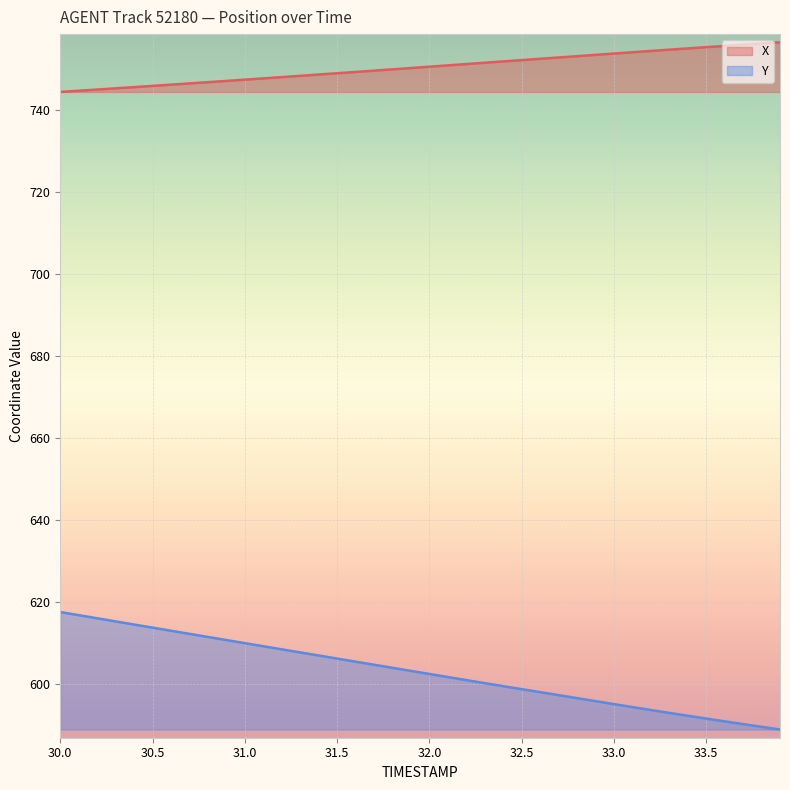

How many categories are shown in the chart?

40